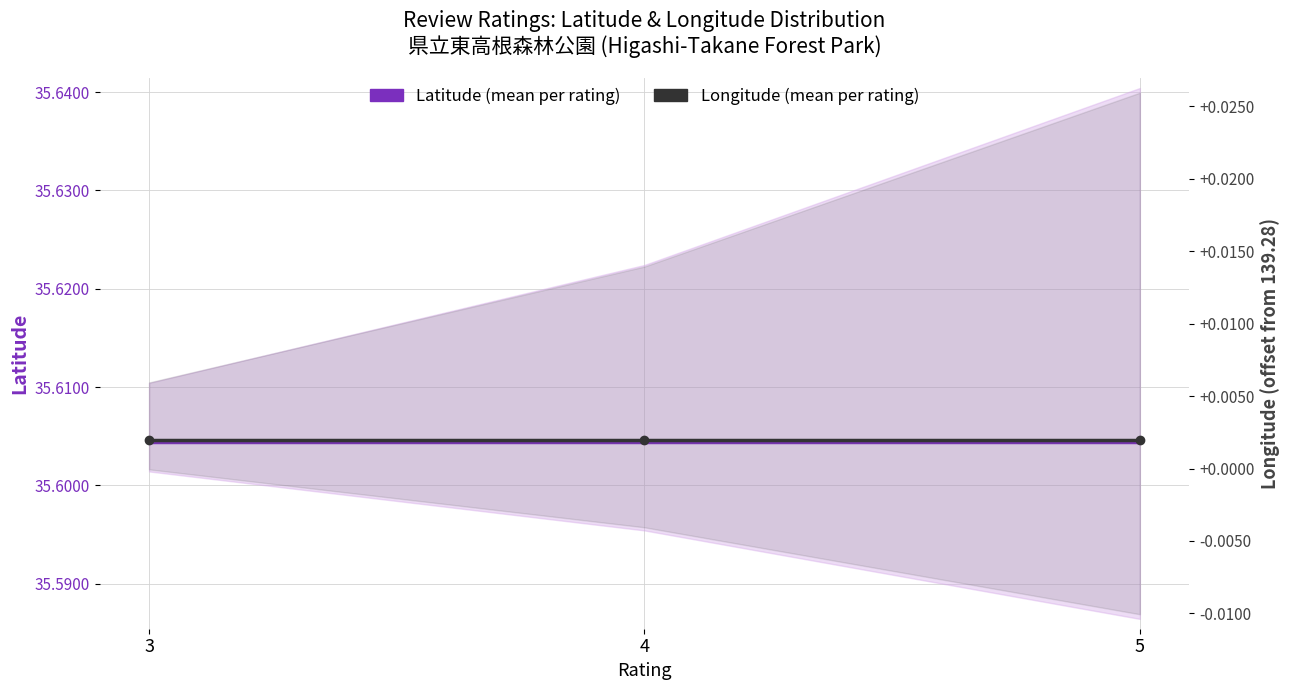

Reading left to right, transcribe all the data shown in this chart.

Latitude (mean per rating): 3=35.6	4=35.6	5=35.6
Longitude (mean per rating): 3=0.0	4=0.0	5=0.0